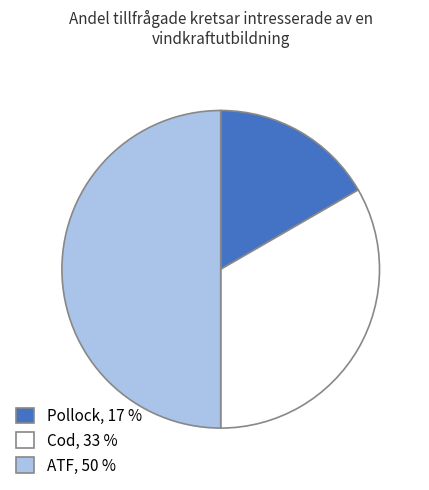

Combined, do ATF and Cod account for over 50%?

Yes